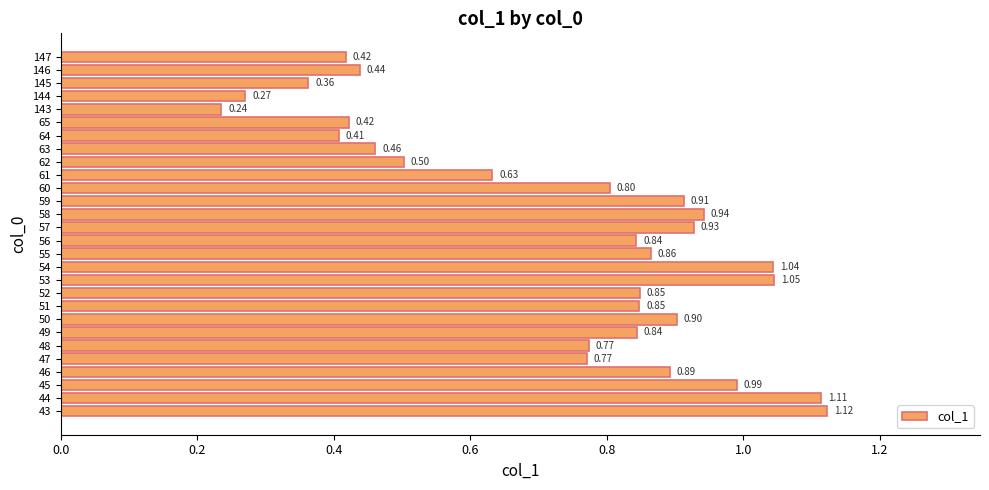

What is the change in value from 143 to 146?

+0.2